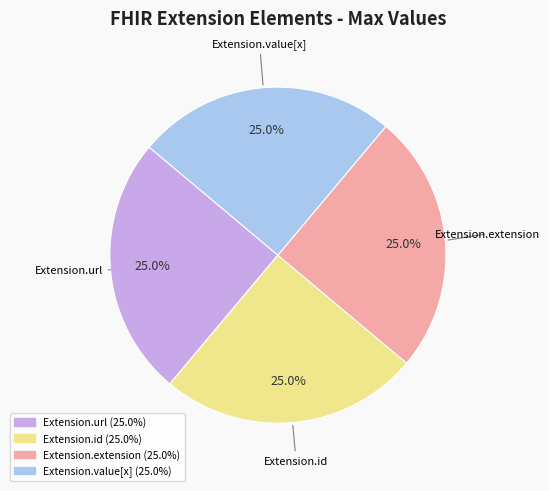

How many slices are in this pie chart?

4